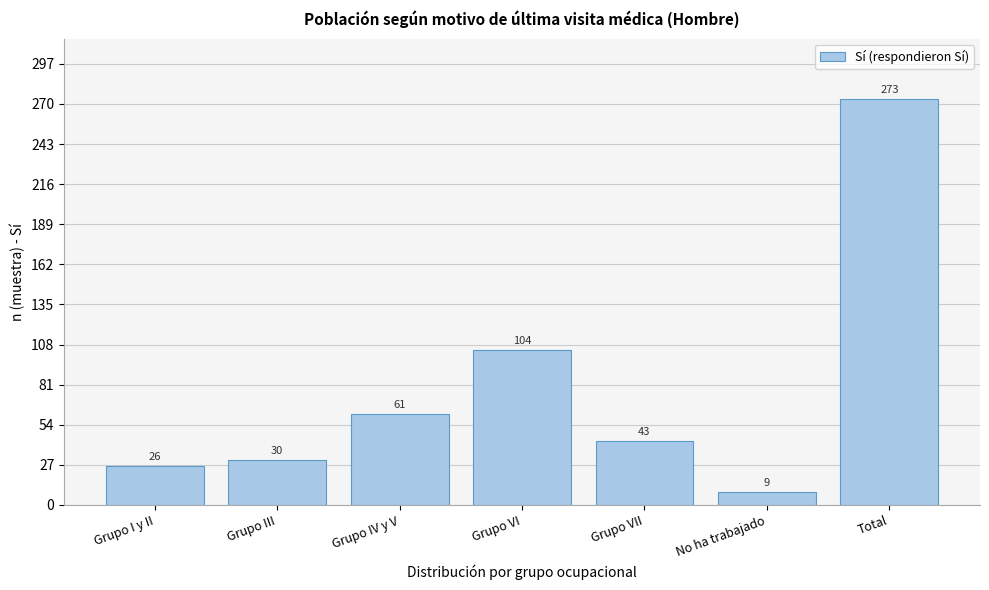

Reading left to right, what are all the values shown in this chart?

26	30	61	104	43	9	273